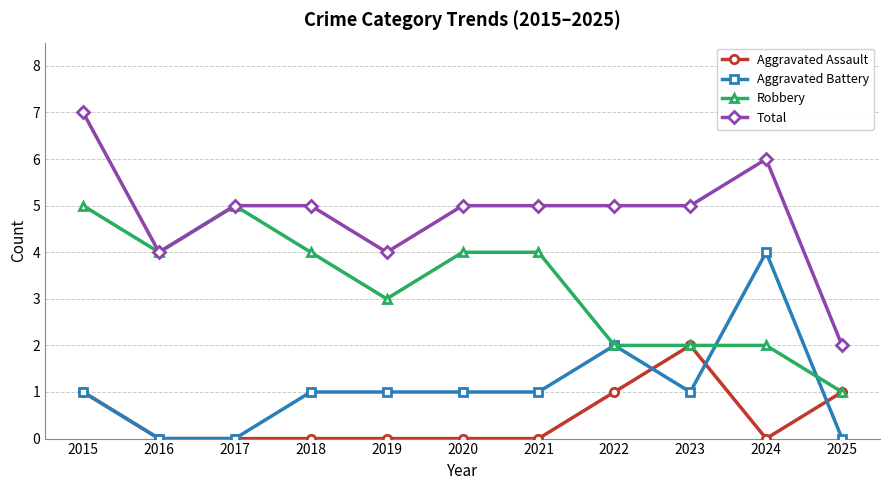

What are all the series names shown in the legend?

Aggravated Assault, Aggravated Battery, Robbery, Total